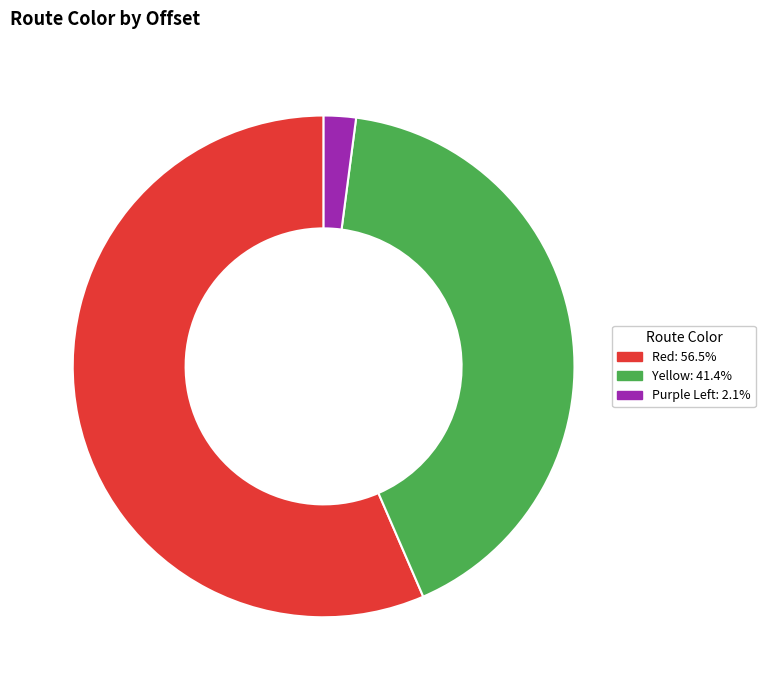

Is there a majority slice in this chart?

Yes